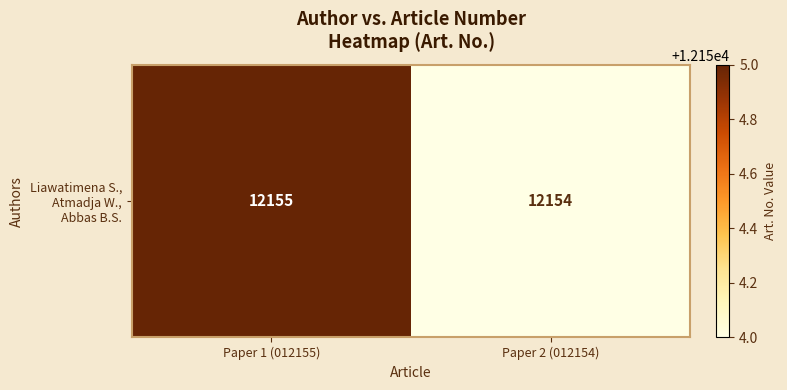

Rank the categories by value from lowest to highest.

Paper 2 (012154), Paper 1 (012155)